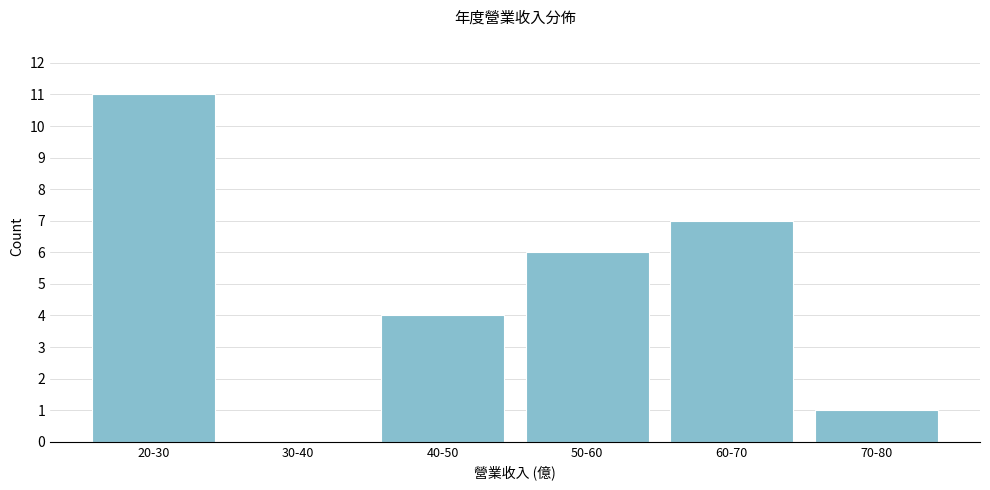

Reading left to right, list all the values displayed in this chart.

20-30=11	30-40=0	40-50=4	50-60=6	60-70=7	70-80=1